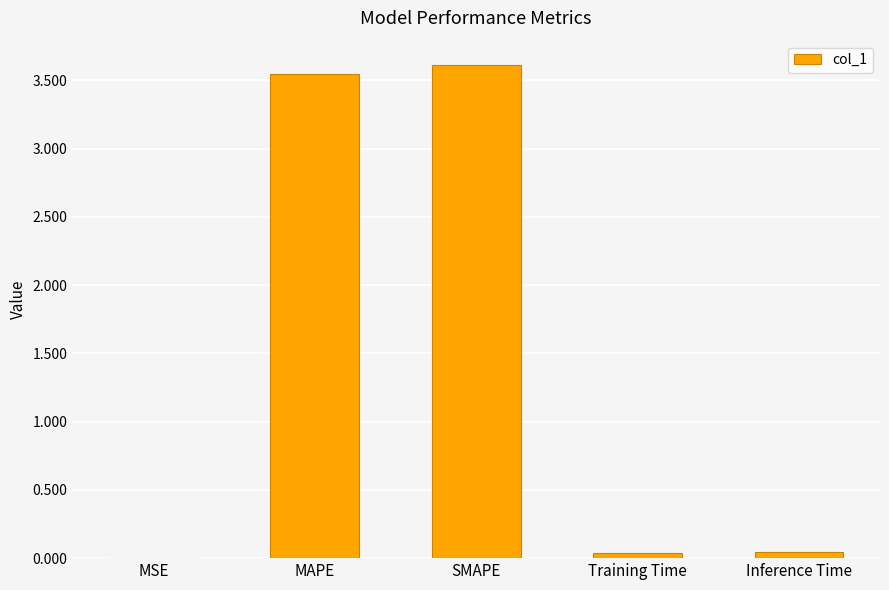

Between MAPE and MSE, which is larger?

MAPE